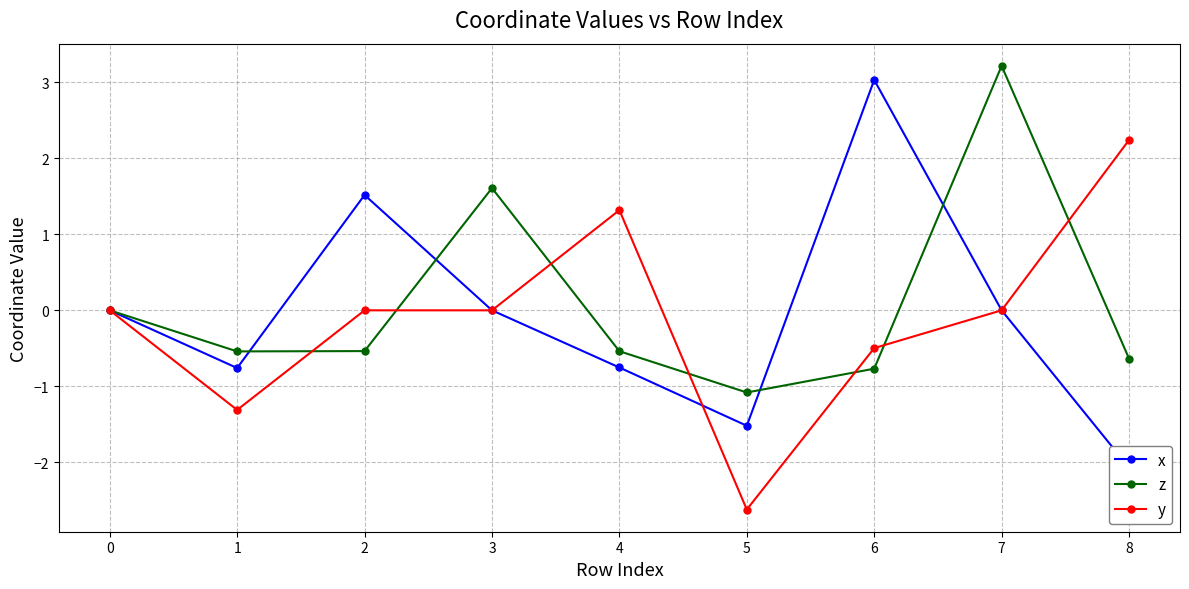

Read the z value at 6.

-0.8